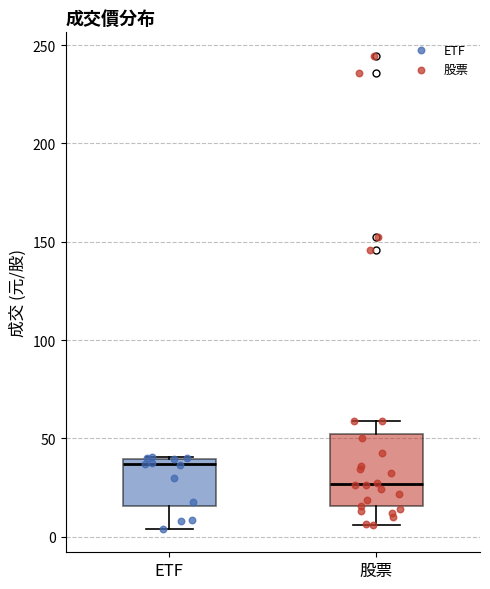

Reading left to right, transcribe this box plot: for each box, give where its median line is, the range the box spans, and where its two whiskers end, as read against the y-axis. The values are not printed on the chart, so give them approximately, as read against the axis.

ETF: median 35, box 15 to 40, whiskers 5 to 40
股票: median 25, box 15 to 50, whiskers 5 to 60